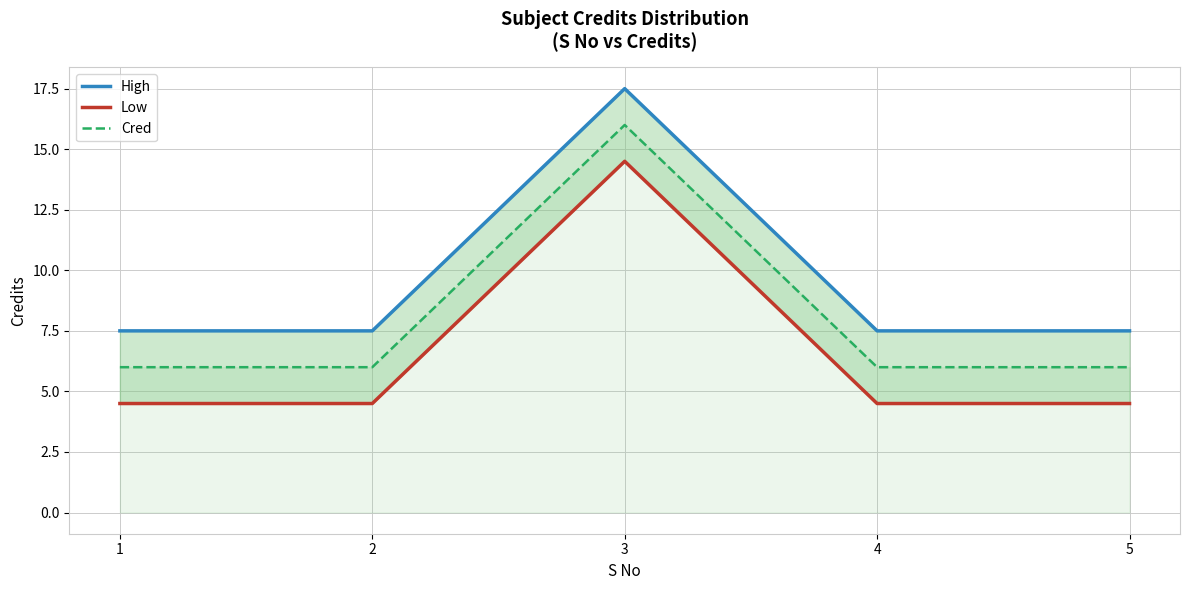

What is the maximum value for Low?

14.5